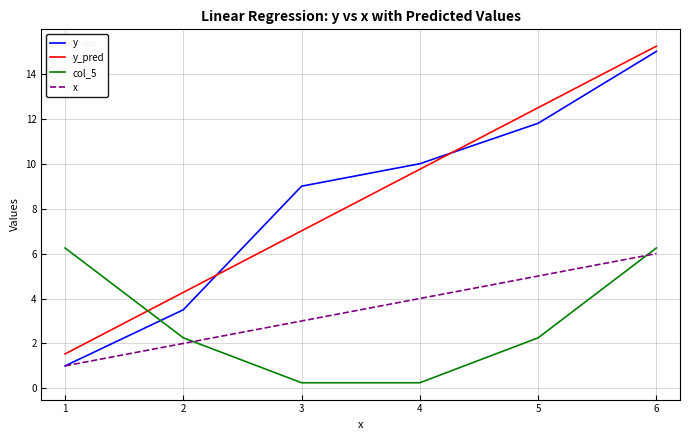

Which series has the largest range (max minus min)?

y